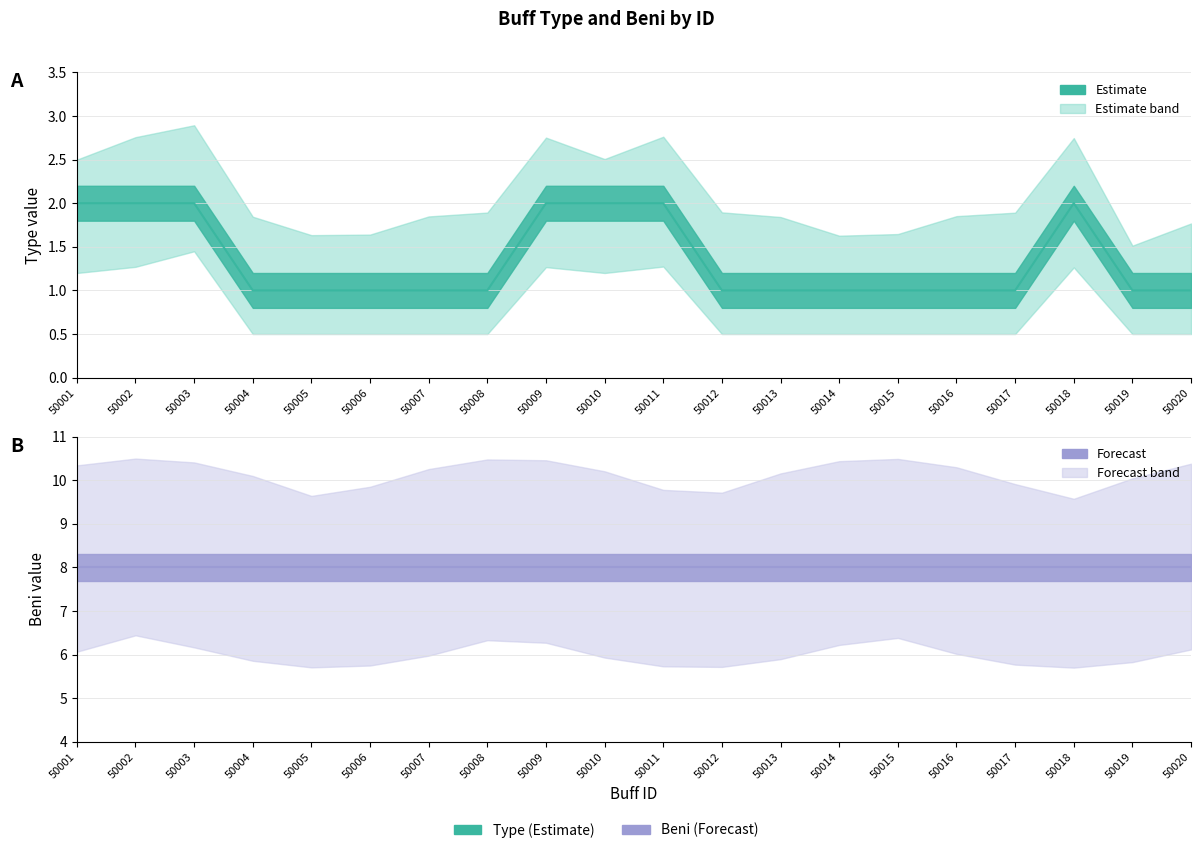

True or false: Type center has a value of 1 at 50013.

True